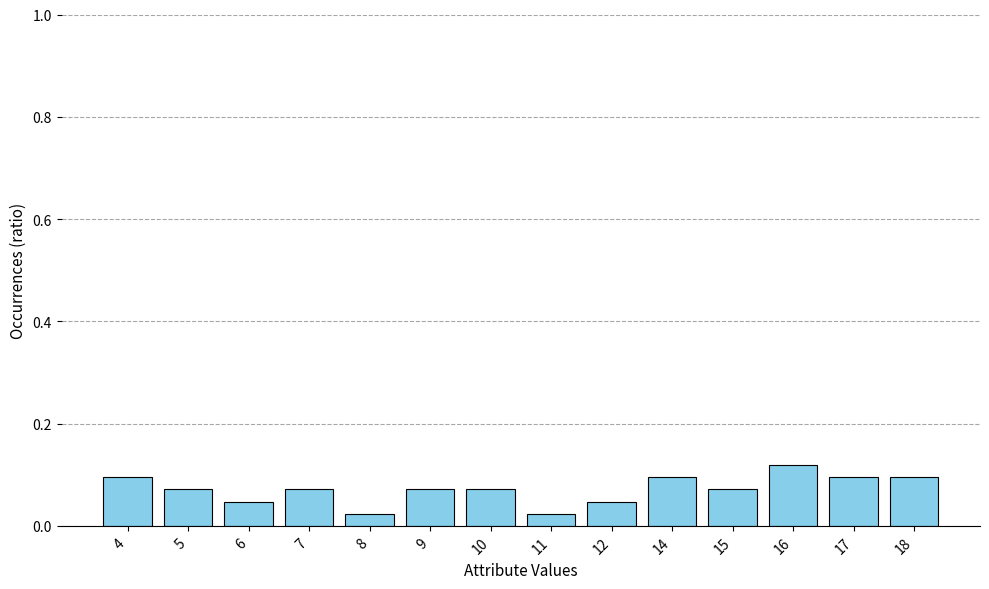

Between 5 and 18, which is larger?

18